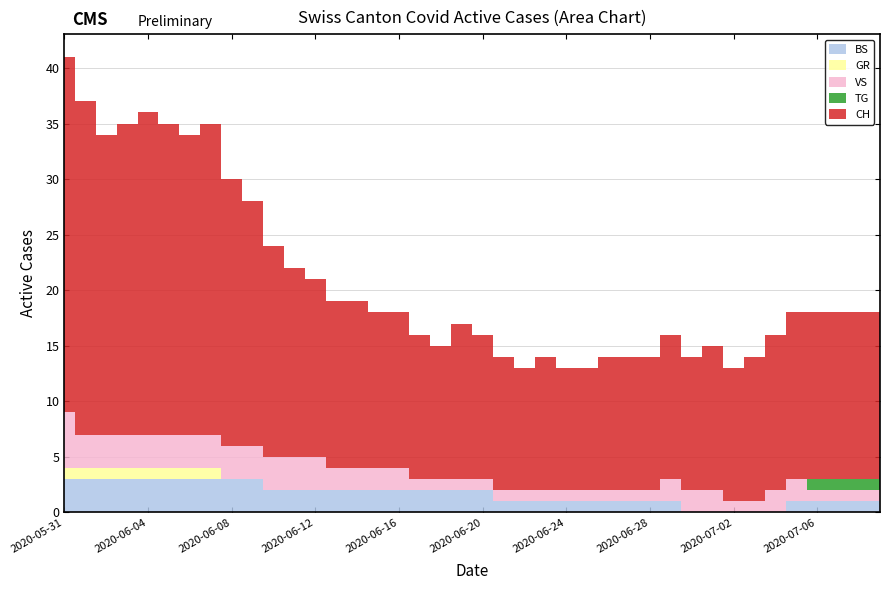

Reading right to left, transcribe all the data shown in this chart.

BS: 2020-07-09=1	2020-07-08=1	2020-07-07=1	2020-07-06=1	2020-07-05=1	2020-07-04=0	2020-07-03=0	2020-07-02=0	2020-07-01=0	2020-06-30=0	2020-06-29=1	2020-06-28=1	2020-06-27=1	2020-06-26=1	2020-06-25=1	2020-06-24=1	2020-06-23=1	2020-06-22=1	2020-06-21=1	2020-06-20=2	2020-06-19=2	2020-06-18=2	2020-06-17=2	2020-06-16=2	2020-06-15=2	2020-06-14=2	2020-06-13=2	2020-06-12=2	2020-06-11=2	2020-06-10=2	2020-06-09=3	2020-06-08=3	2020-06-07=3	2020-06-06=3	2020-06-05=3	2020-06-04=3	2020-06-03=3	2020-06-02=3	2020-06-01=3	2020-05-31=3
GR: 2020-07-09=0	2020-07-08=0	2020-07-07=0	2020-07-06=0	2020-07-05=0	2020-07-04=0	2020-07-03=0	2020-07-02=0	2020-07-01=0	2020-06-30=0	2020-06-29=0	2020-06-28=0	2020-06-27=0	2020-06-26=0	2020-06-25=0	2020-06-24=0	2020-06-23=0	2020-06-22=0	2020-06-21=0	2020-06-20=0	2020-06-19=0	2020-06-18=0	2020-06-17=0	2020-06-16=0	2020-06-15=0	2020-06-14=0	2020-06-13=0	2020-06-12=0	2020-06-11=0	2020-06-10=0	2020-06-09=0	2020-06-08=0	2020-06-07=1	2020-06-06=1	2020-06-05=1	2020-06-04=1	2020-06-03=1	2020-06-02=1	2020-06-01=1	2020-05-31=1
VS: 2020-07-09=1	2020-07-08=1	2020-07-07=1	2020-07-06=1	2020-07-05=2	2020-07-04=2	2020-07-03=1	2020-07-02=1	2020-07-01=2	2020-06-30=2	2020-06-29=2	2020-06-28=1	2020-06-27=1	2020-06-26=1	2020-06-25=1	2020-06-24=1	2020-06-23=1	2020-06-22=1	2020-06-21=1	2020-06-20=1	2020-06-19=1	2020-06-18=1	2020-06-17=1	2020-06-16=2	2020-06-15=2	2020-06-14=2	2020-06-13=2	2020-06-12=3	2020-06-11=3	2020-06-10=3	2020-06-09=3	2020-06-08=3	2020-06-07=3	2020-06-06=3	2020-06-05=3	2020-06-04=3	2020-06-03=3	2020-06-02=3	2020-06-01=3	2020-05-31=5
CH: 2020-07-09=15	2020-07-08=15	2020-07-07=15	2020-07-06=15	2020-07-05=15	2020-07-04=14	2020-07-03=13	2020-07-02=12	2020-07-01=13	2020-06-30=12	2020-06-29=13	2020-06-28=12	2020-06-27=12	2020-06-26=12	2020-06-25=11	2020-06-24=11	2020-06-23=12	2020-06-22=11	2020-06-21=12	2020-06-20=13	2020-06-19=14	2020-06-18=12	2020-06-17=13	2020-06-16=14	2020-06-15=14	2020-06-14=15	2020-06-13=15	2020-06-12=16	2020-06-11=17	2020-06-10=19	2020-06-09=22	2020-06-08=24	2020-06-07=28	2020-06-06=27	2020-06-05=28	2020-06-04=29	2020-06-03=28	2020-06-02=27	2020-06-01=30	2020-05-31=32
TG: 2020-07-09=1	2020-07-08=1	2020-07-07=1	2020-07-06=1	2020-07-05=0	2020-07-04=0	2020-07-03=0	2020-07-02=0	2020-07-01=0	2020-06-30=0	2020-06-29=0	2020-06-28=0	2020-06-27=0	2020-06-26=0	2020-06-25=0	2020-06-24=0	2020-06-23=0	2020-06-22=0	2020-06-21=0	2020-06-20=0	2020-06-19=0	2020-06-18=0	2020-06-17=0	2020-06-16=0	2020-06-15=0	2020-06-14=0	2020-06-13=0	2020-06-12=0	2020-06-11=0	2020-06-10=0	2020-06-09=0	2020-06-08=0	2020-06-07=0	2020-06-06=0	2020-06-05=0	2020-06-04=0	2020-06-03=0	2020-06-02=0	2020-06-01=0	2020-05-31=0